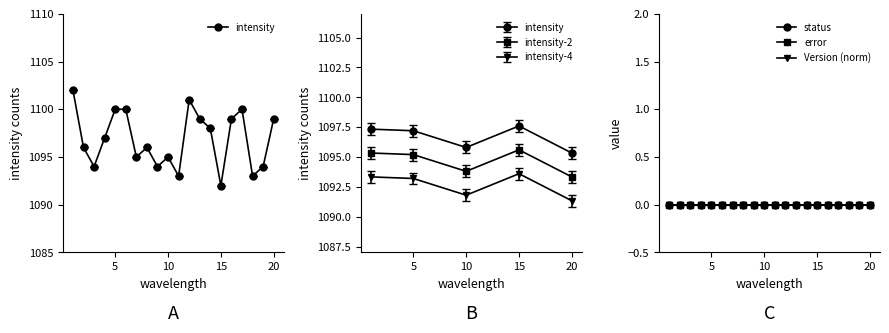

Which series has the largest range (max minus min)?

intensity